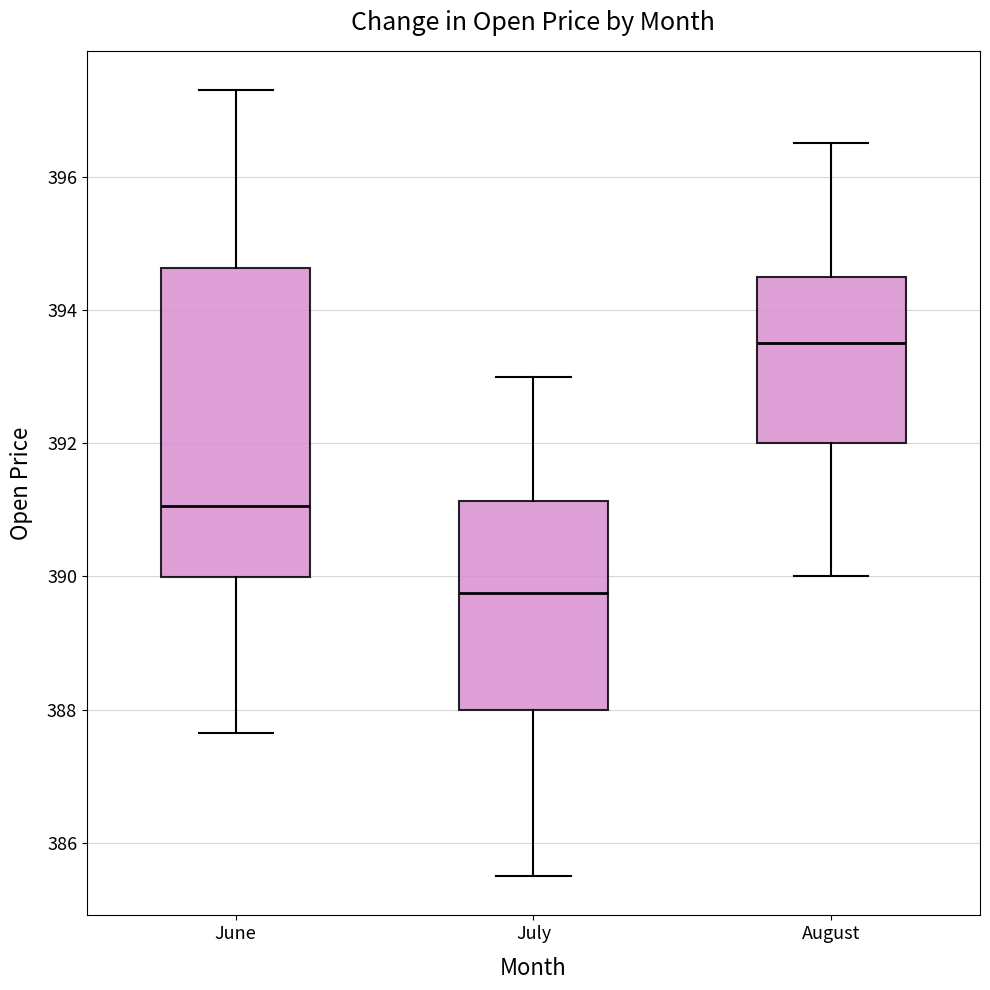

Reading left to right, transcribe this box plot: for each box, give where its median line is, the range the box spans, and where its two whiskers end, as read against the y-axis. The values are not printed on the chart, so give them approximately, as read against the axis.

June: median 391.0, box 390.0 to 394.6, whiskers 387.6 to 397.2
July: median 389.8, box 388.0 to 391.2, whiskers 385.6 to 393.0
August: median 393.6, box 392.0 to 394.6, whiskers 390.0 to 396.6